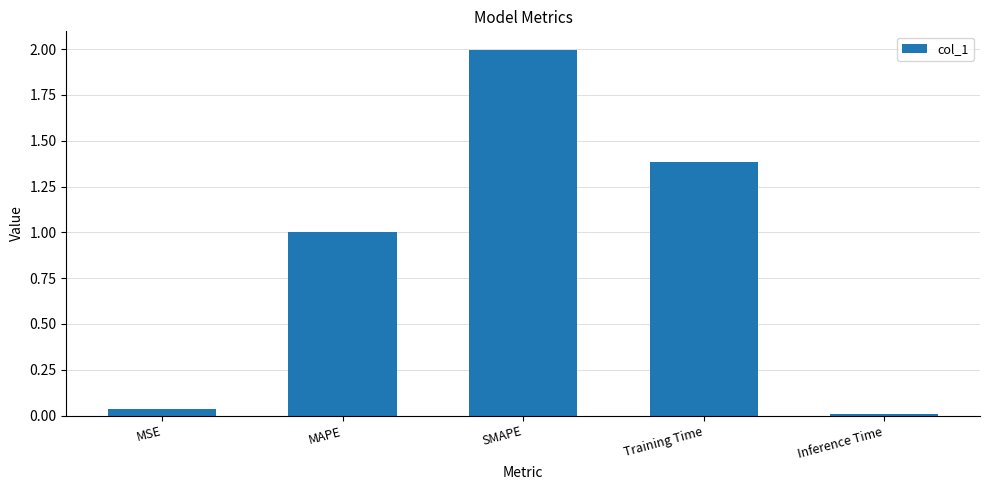

Which label corresponds to the smallest value in the chart?

Inference Time